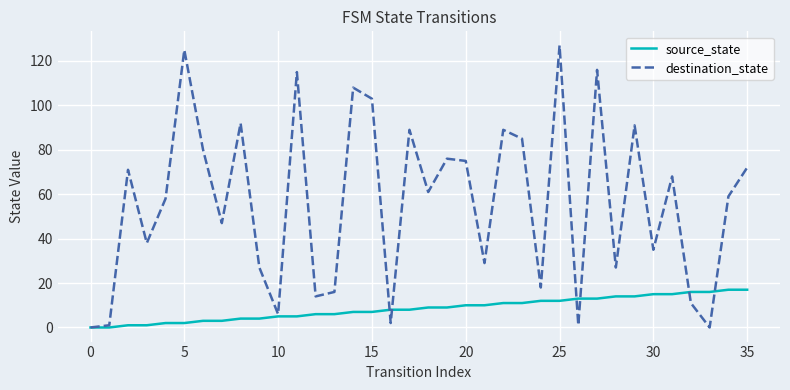

Rank the series by their average value, from lowest to highest.

source_state, destination_state